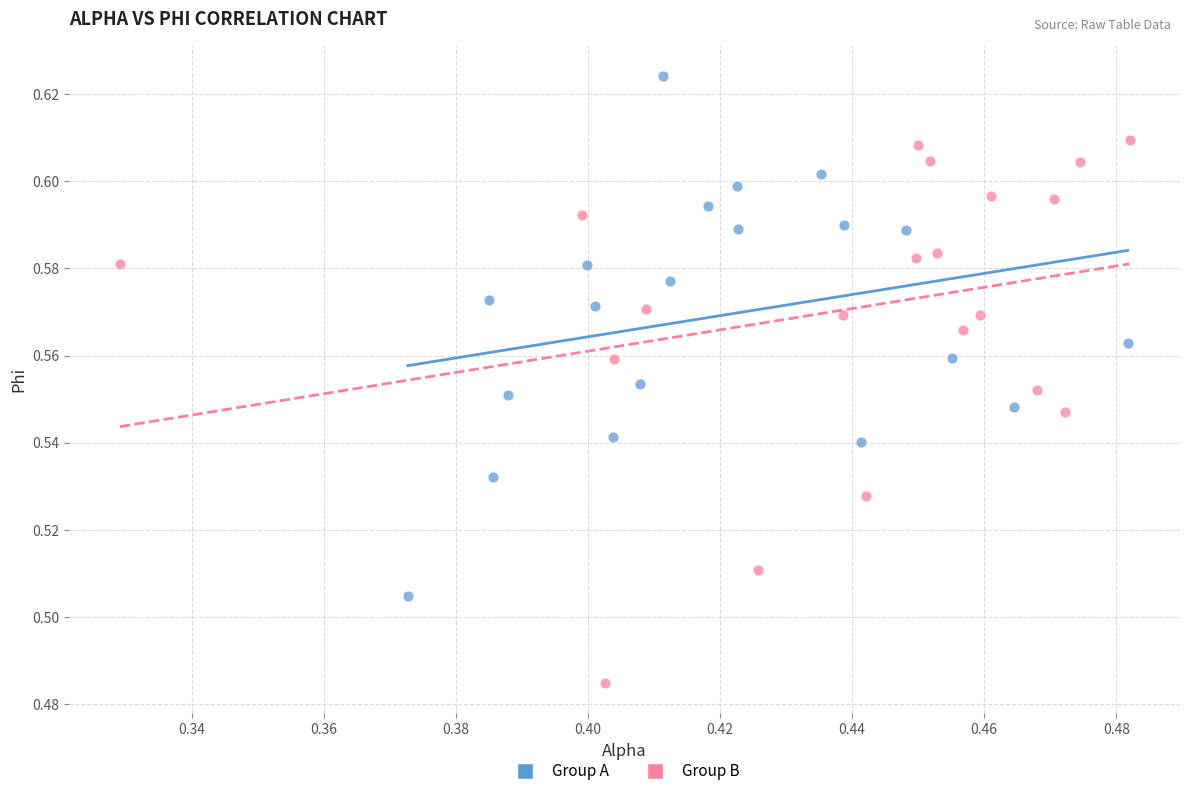

Which series contains the lowest Y value?

Group B